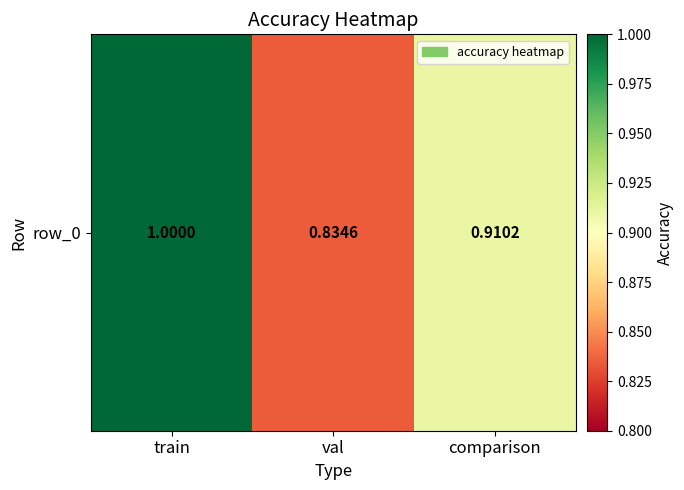

Reading left to right, extract all data points from this chart.

train=1.0	val=0.8	comparison=0.9